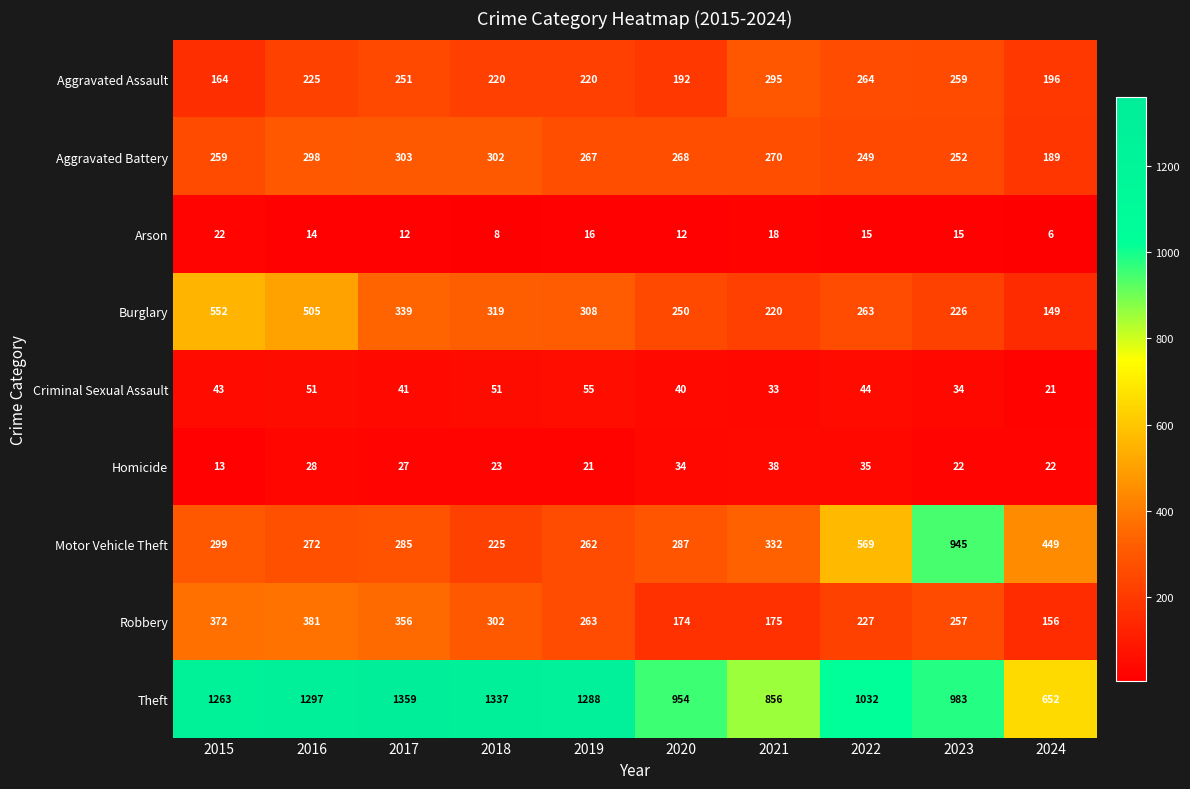

What is the minimum value for Aggravated Assault?

164